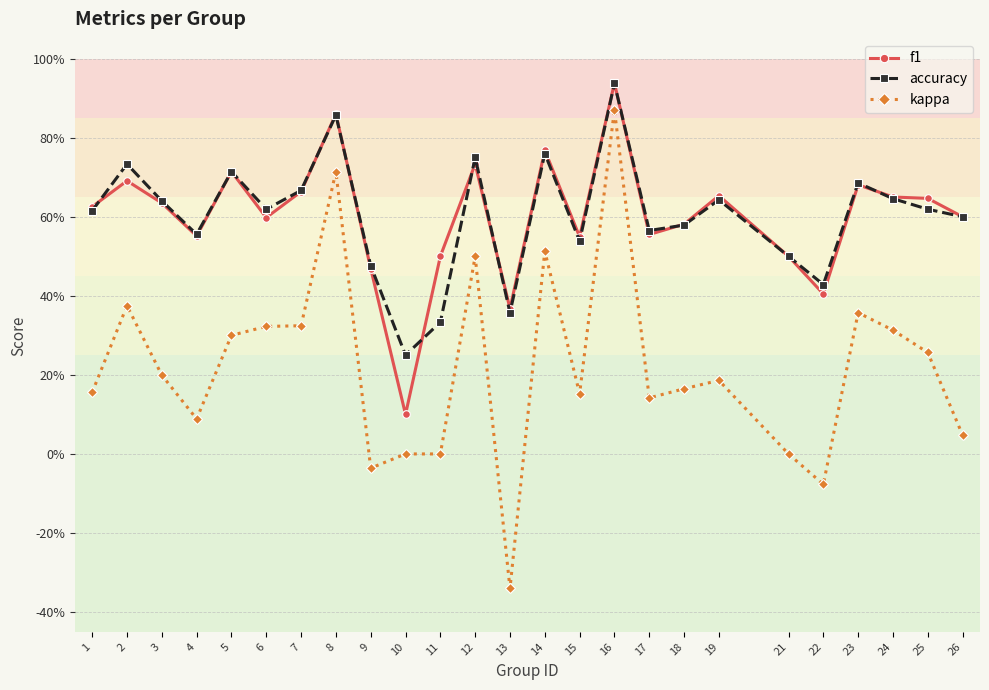

Which has a higher value, 3 or 17?

3